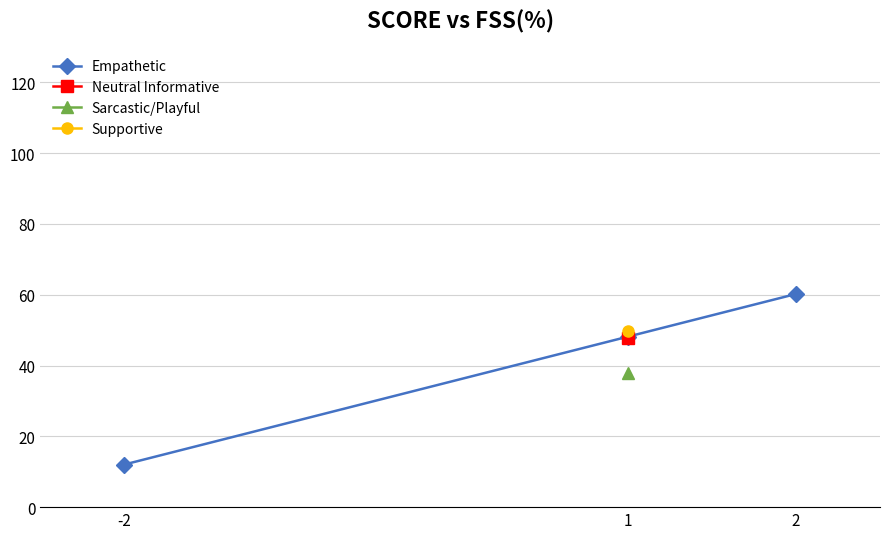

What is the average value?

40.1